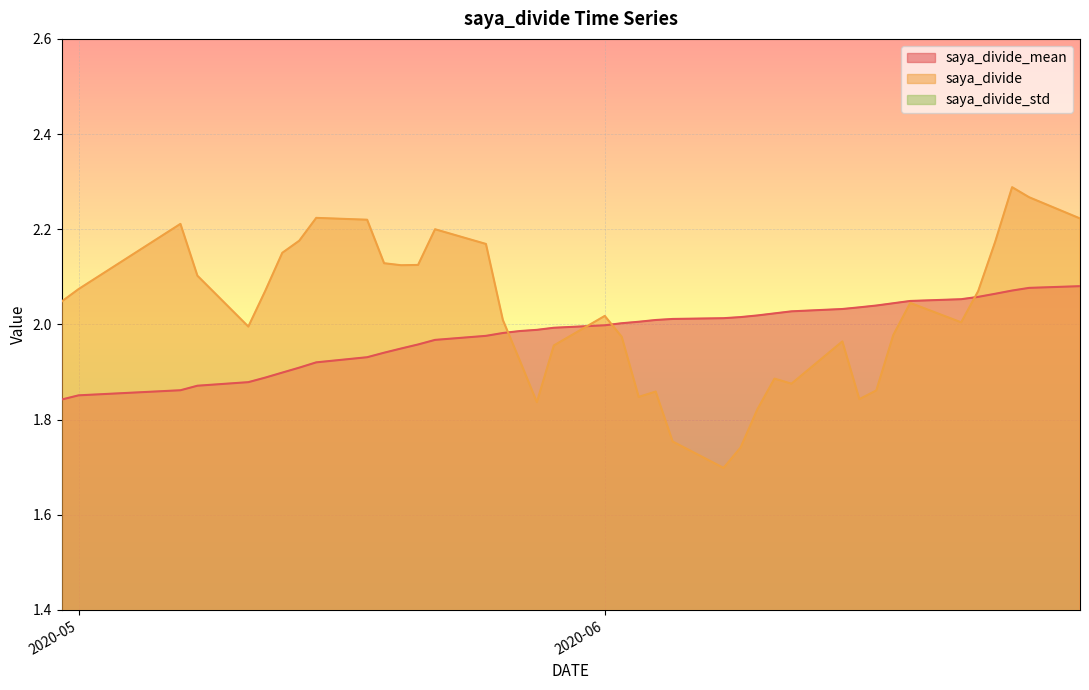

Which series changed the most between 2020-06-15 and 2020-05-29?

saya_divide_std